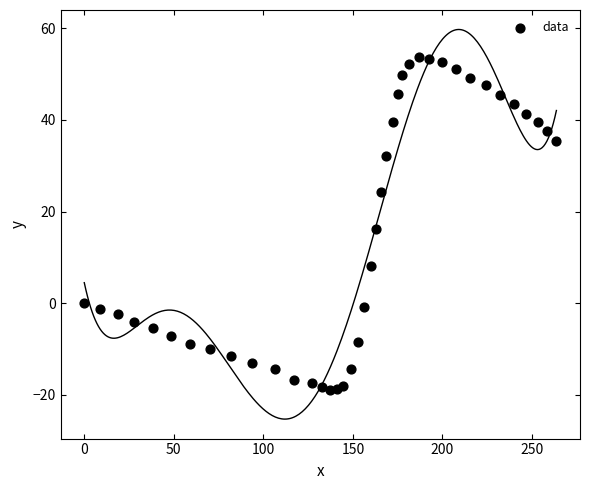

What is the range of X values (max minus min)?

263.6